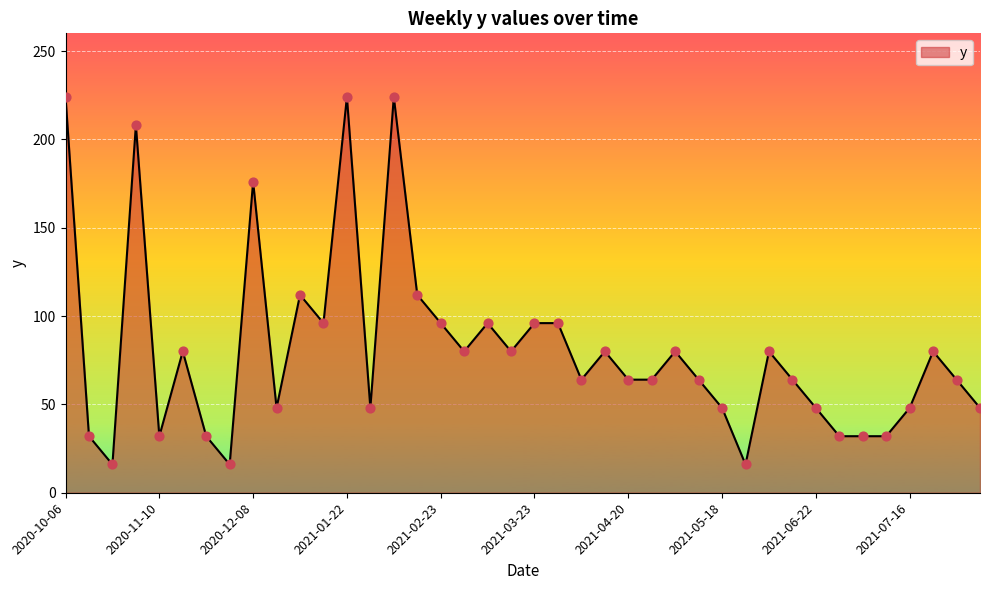

What is the difference between the maximum and minimum values?

208